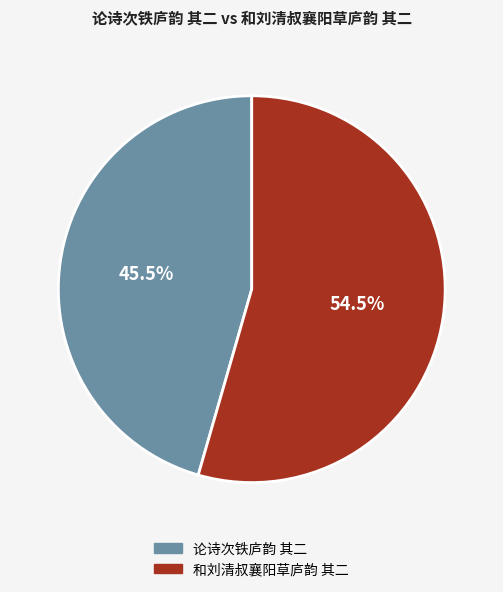

How many segments does this pie chart have?

2